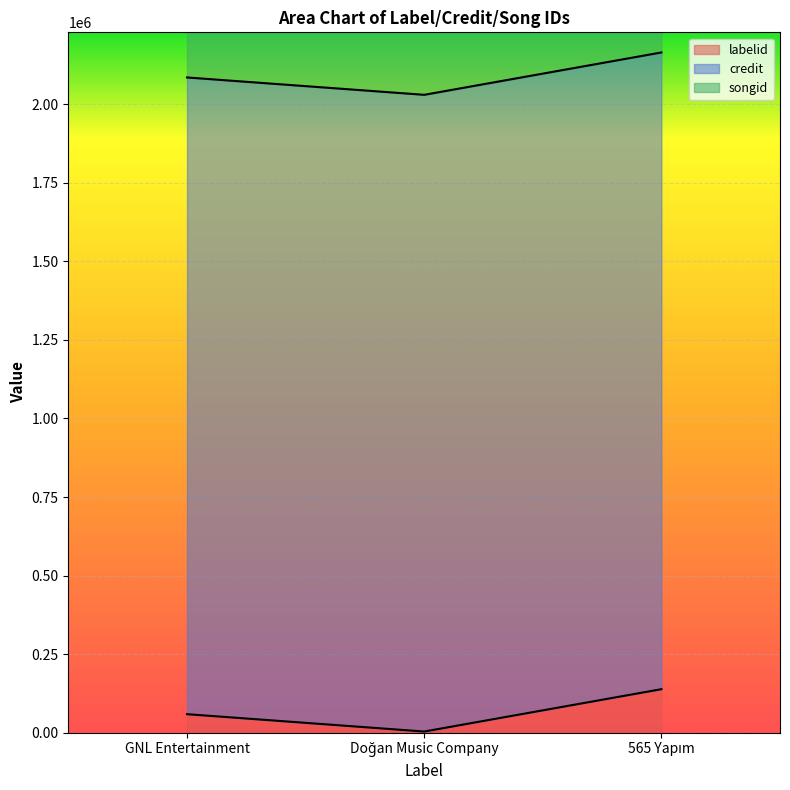

Is the value of credit at 565 Yapım greater than the value of labelid at Doğan Music Company?

Yes